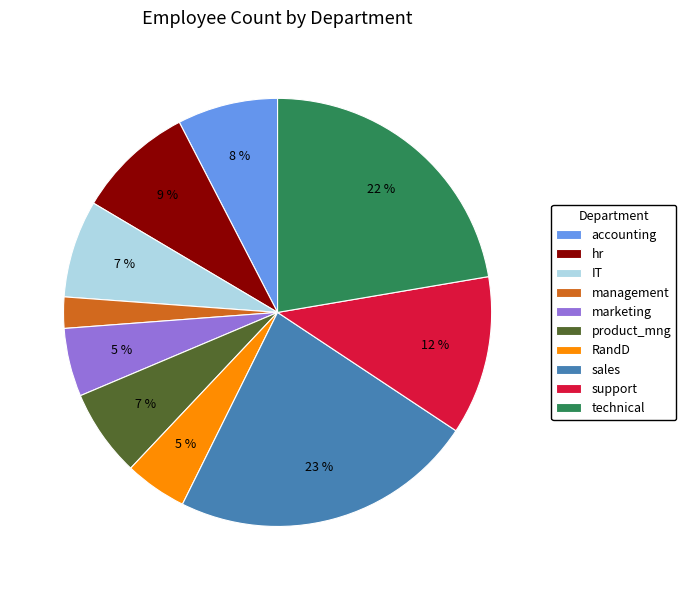

Which has a higher value, support or marketing?

support